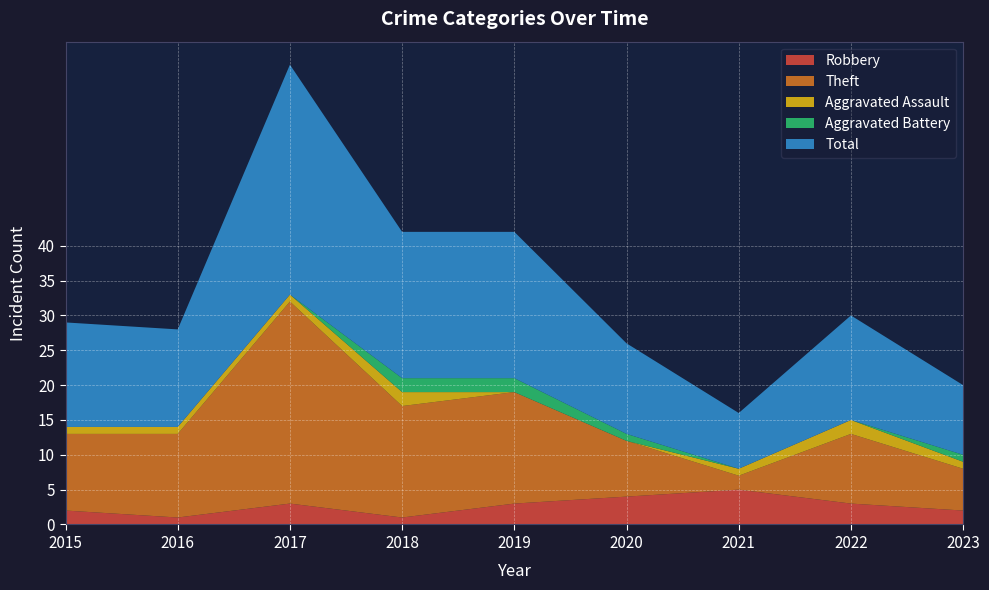

Reading left to right, extract all data points from this chart.

Robbery: 2015=2	2016=1	2017=3	2018=1	2019=3	2020=4	2021=5	2022=3	2023=2
Theft: 2015=11	2016=12	2017=29	2018=16	2019=16	2020=8	2021=2	2022=10	2023=6
Aggravated Assault: 2015=1	2016=1	2017=1	2018=2	2019=0	2020=0	2021=1	2022=2	2023=1
Aggravated Battery: 2015=0	2016=0	2017=0	2018=2	2019=2	2020=1	2021=0	2022=0	2023=1
Total: 2015=15	2016=14	2017=33	2018=21	2019=21	2020=13	2021=8	2022=15	2023=10